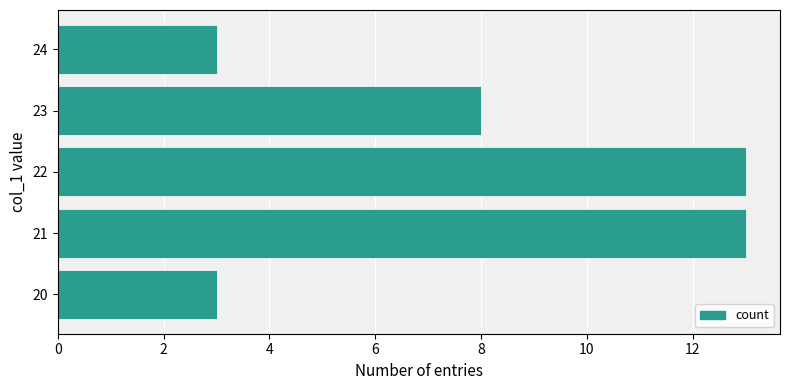

True or false: the data shows 2 at 20.

False